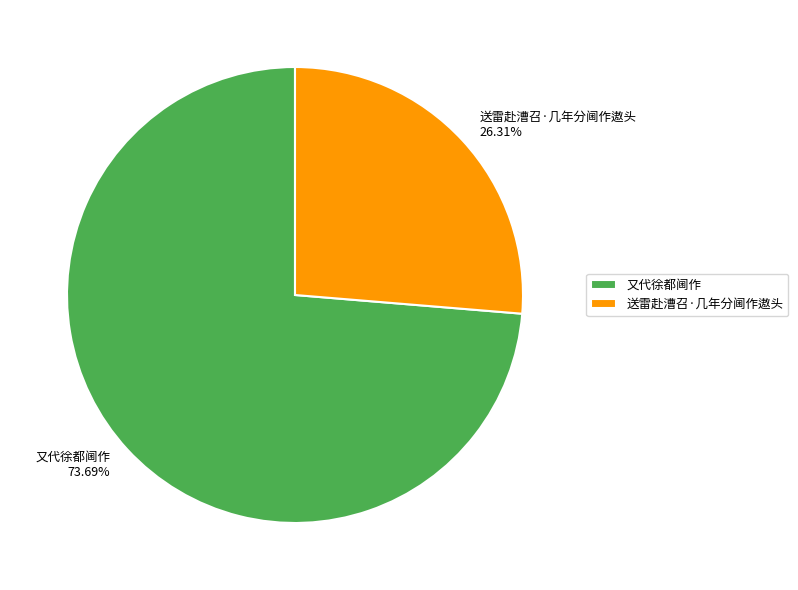

Does any single category account for the majority?

Yes